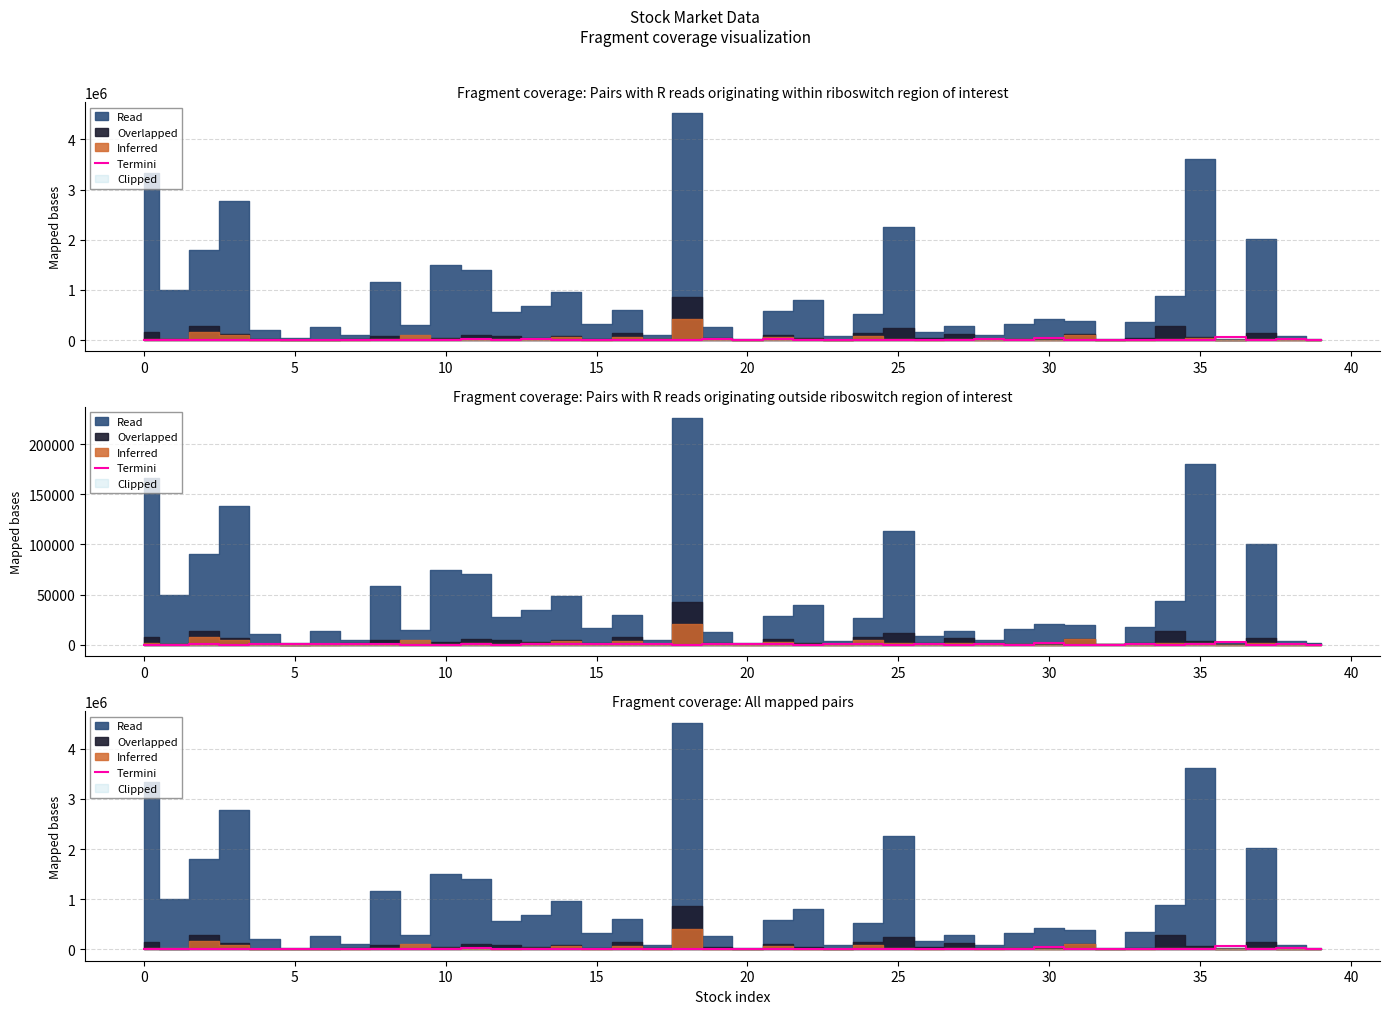

The value at 25 is 849. True or false?

True